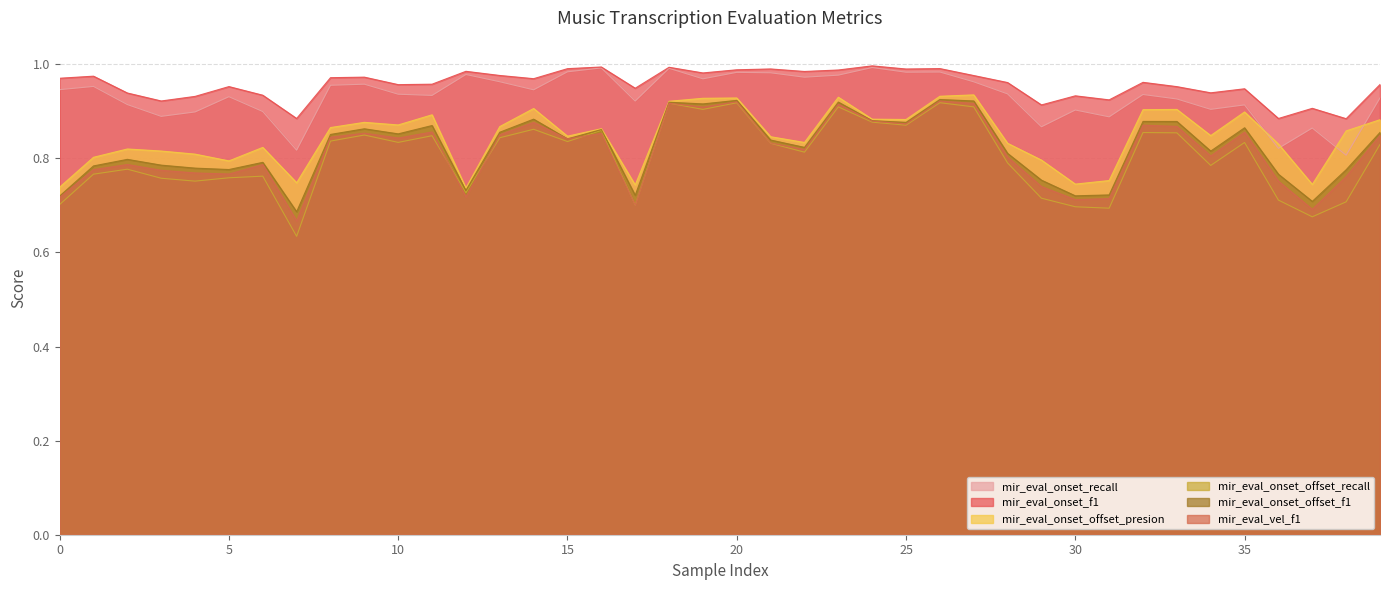

True or false: mir_eval_onset_offset_recall and mir_eval_vel_f1 cross at least once.

True